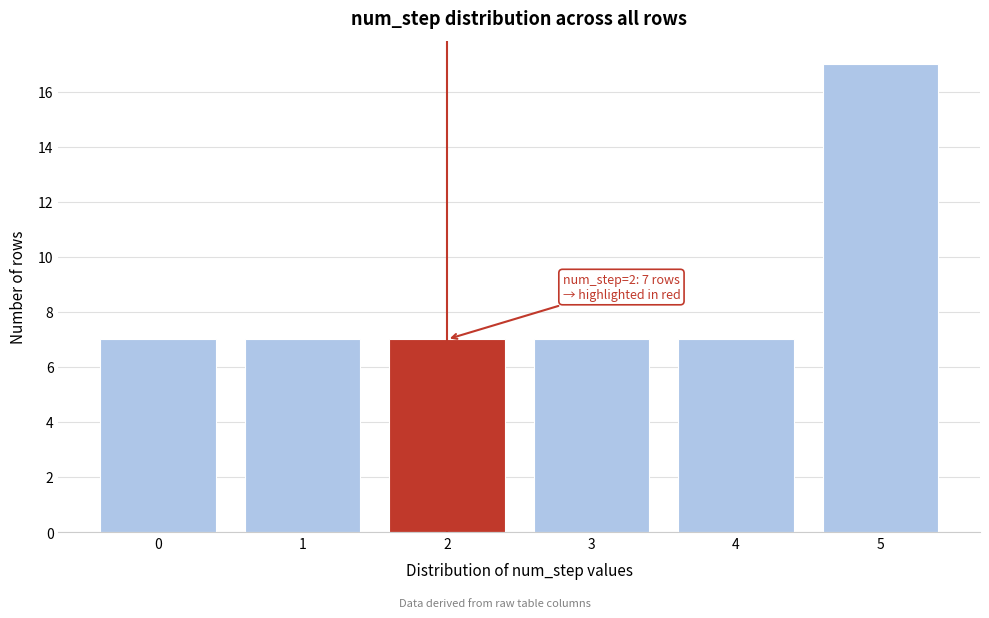

Reading left to right, transcribe all the data shown in this chart.

7	7	7	7	7	17